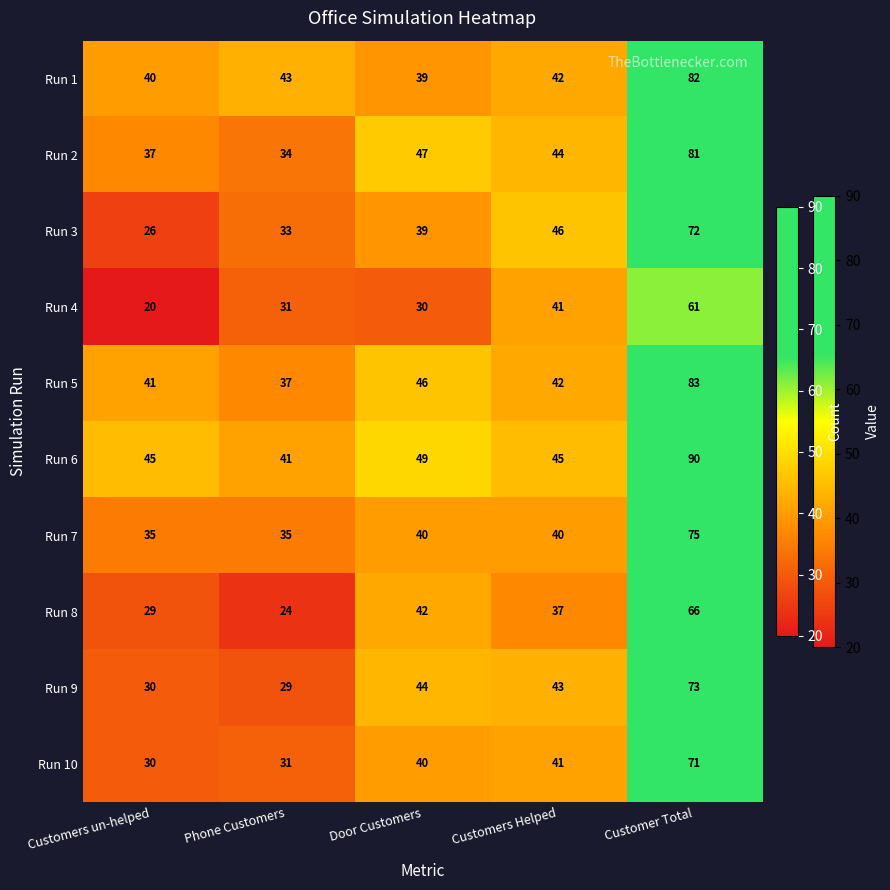

The value of Run 2 at Customers un-helped is 37. True or false?

True